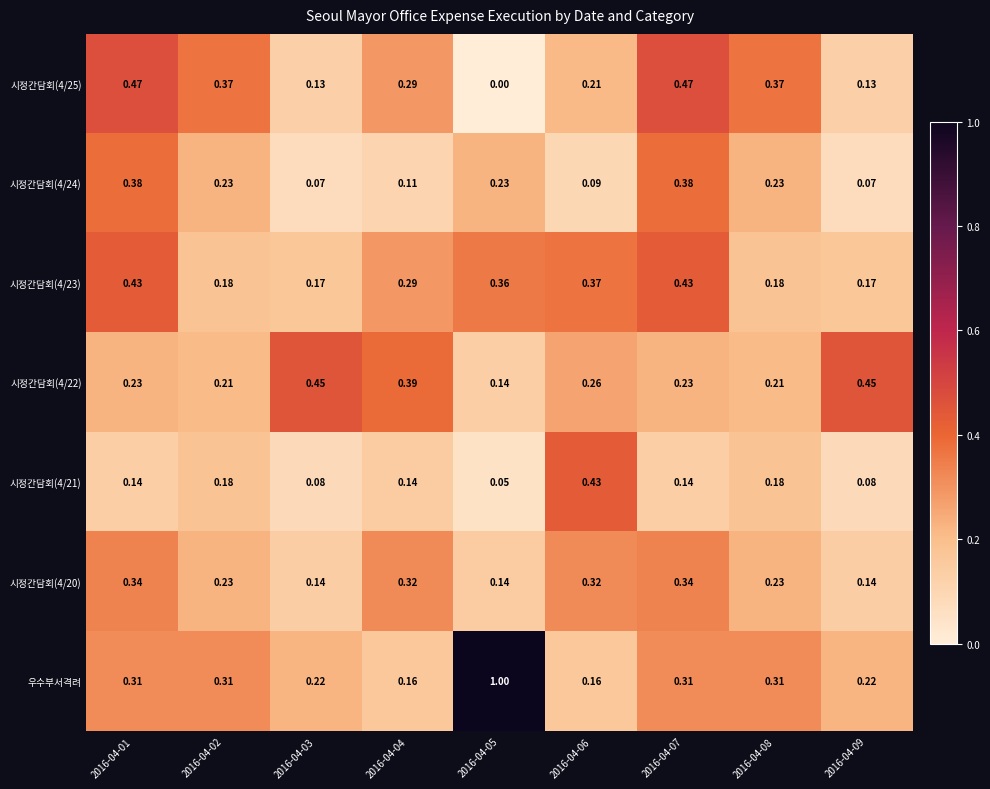

Which series has the largest total across all categories?

우수부서격려